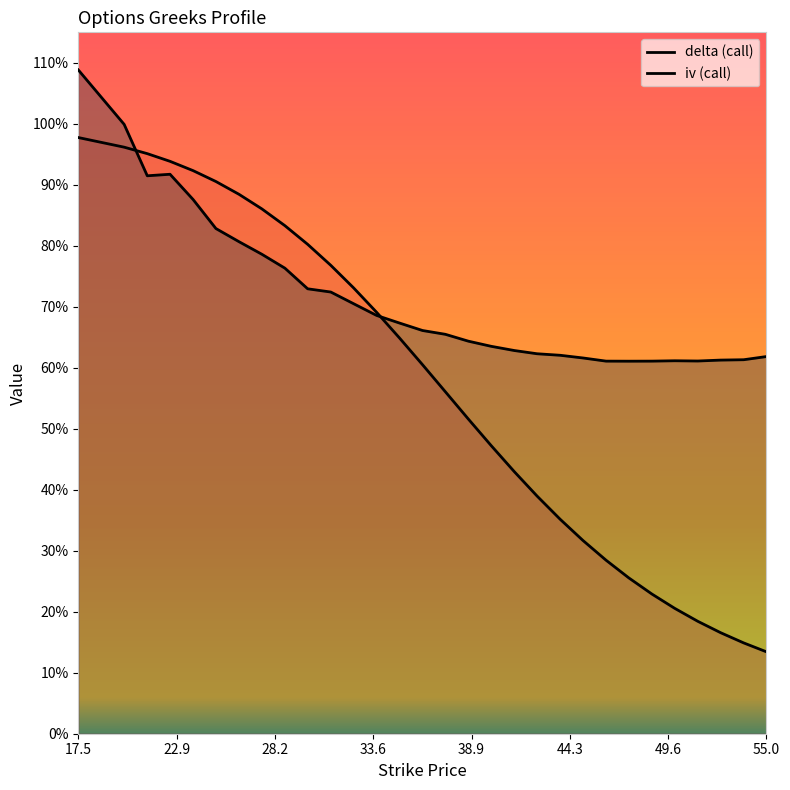

How many intersections are there between iv and delta?

2